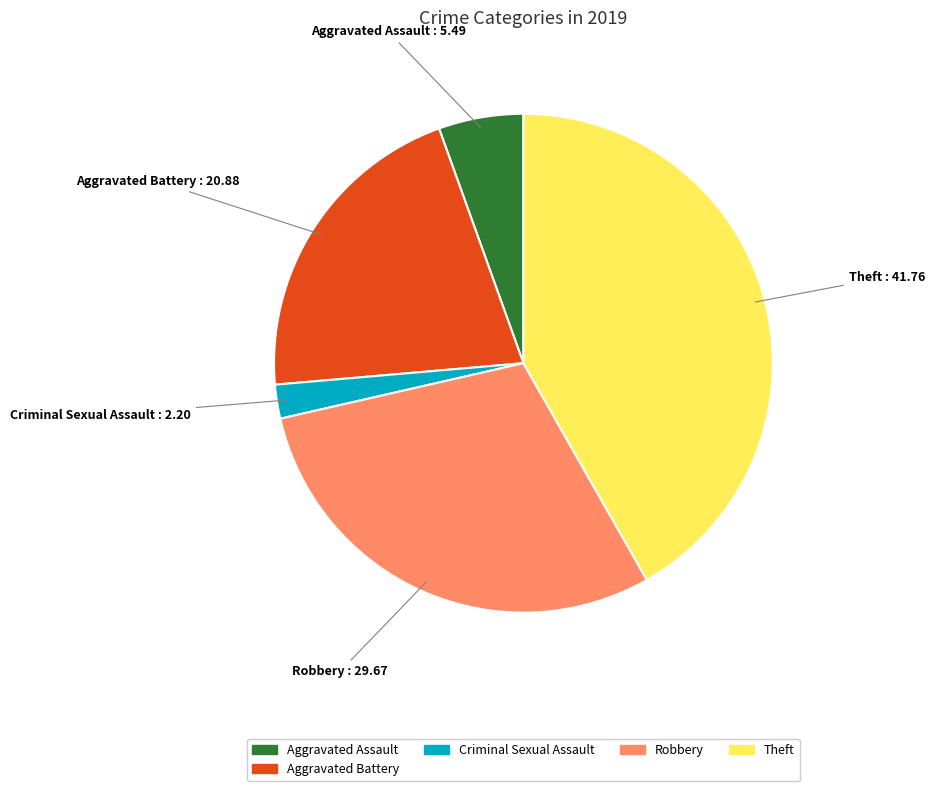

Does any single category account for the majority?

No